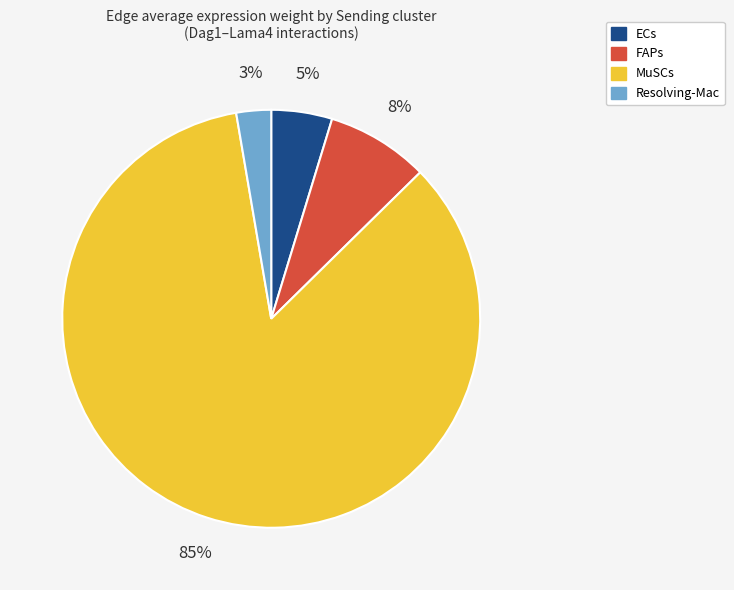

Which category accounts for the majority?

MuSCs